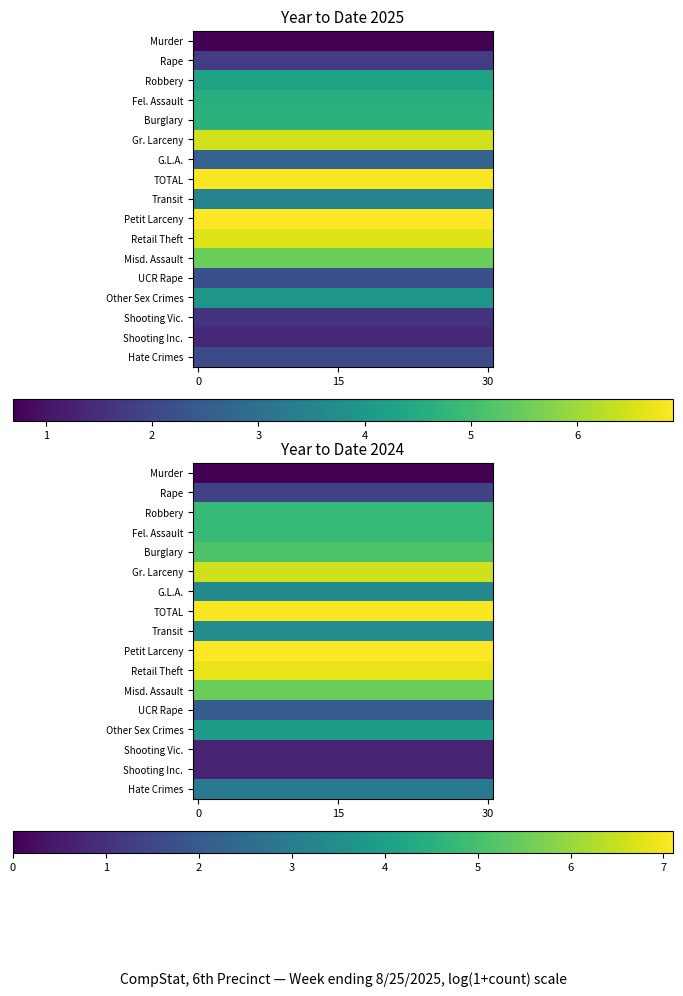

What is the lowest value of the G.L.A. series?

3.3